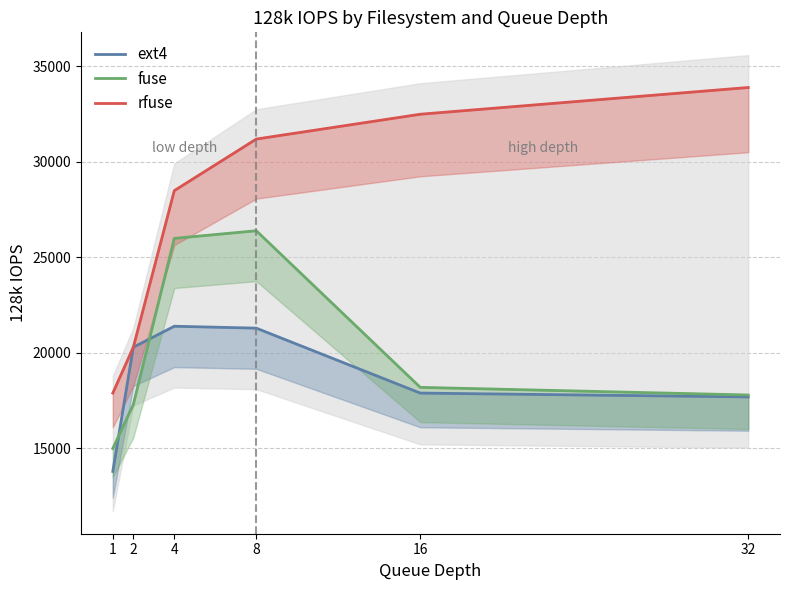

What is the difference between the maximum and minimum values in the rfuse series?

16000